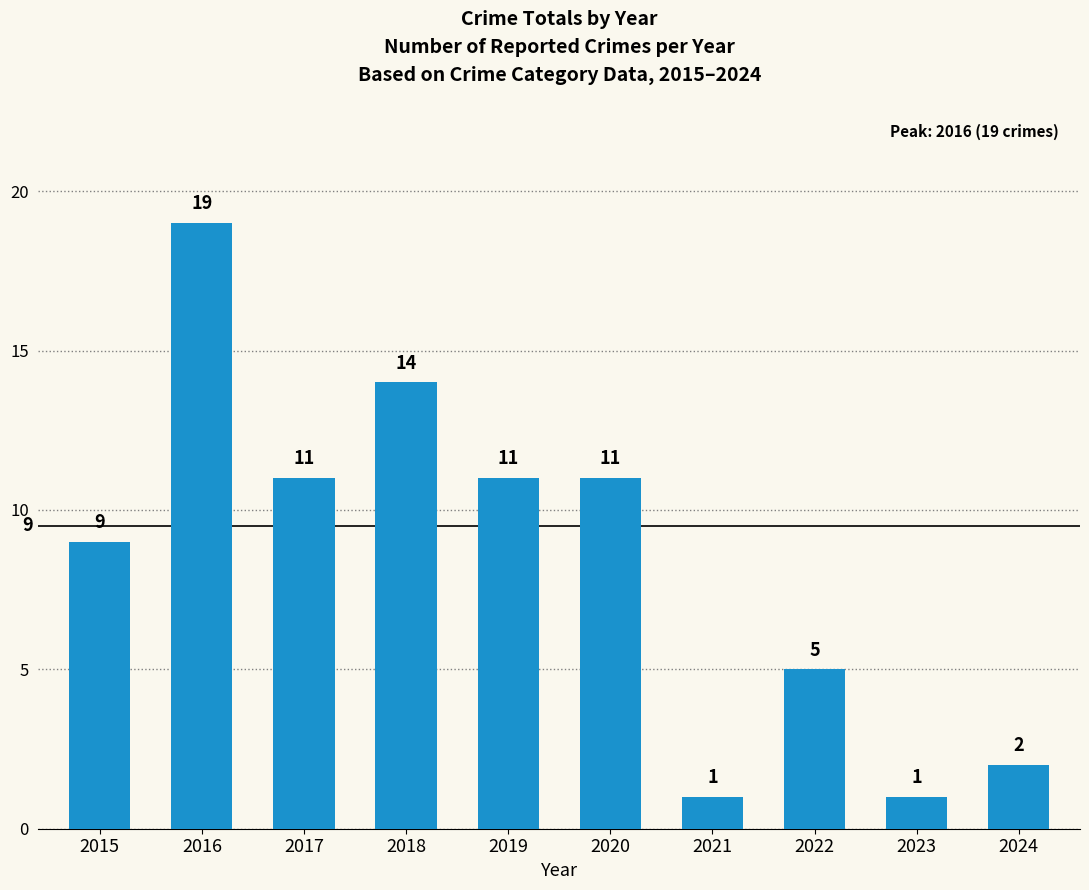

Reading left to right, list all the values displayed in this chart.

2015=9	2016=19	2017=11	2018=14	2019=11	2020=11	2021=1	2022=5	2023=1	2024=2